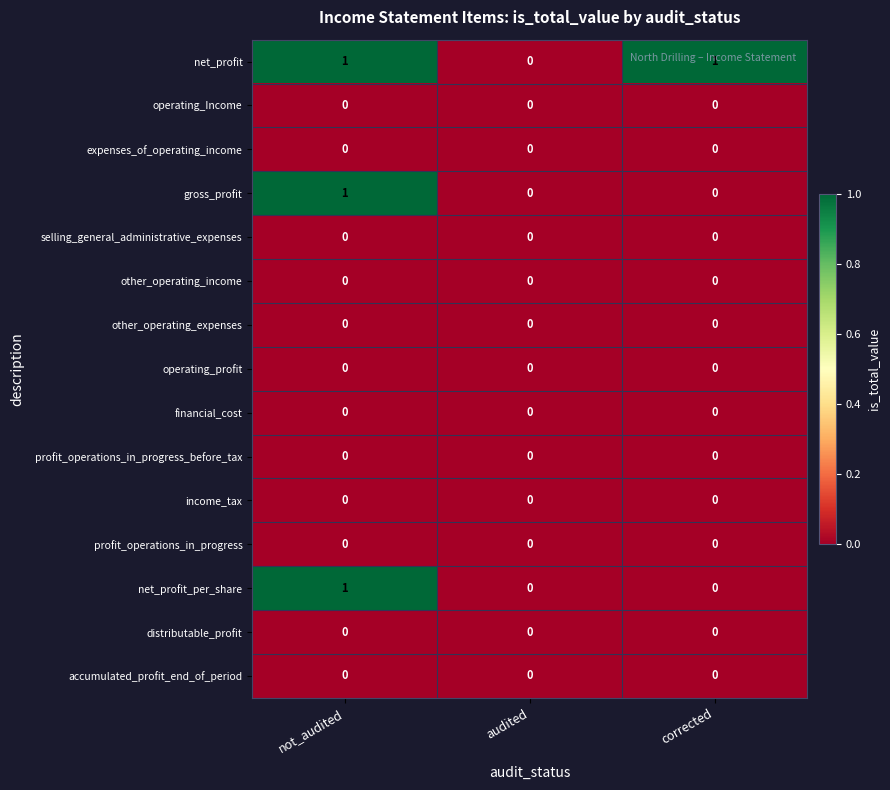

Between audited and corrected, which series saw the biggest shift?

net_profit